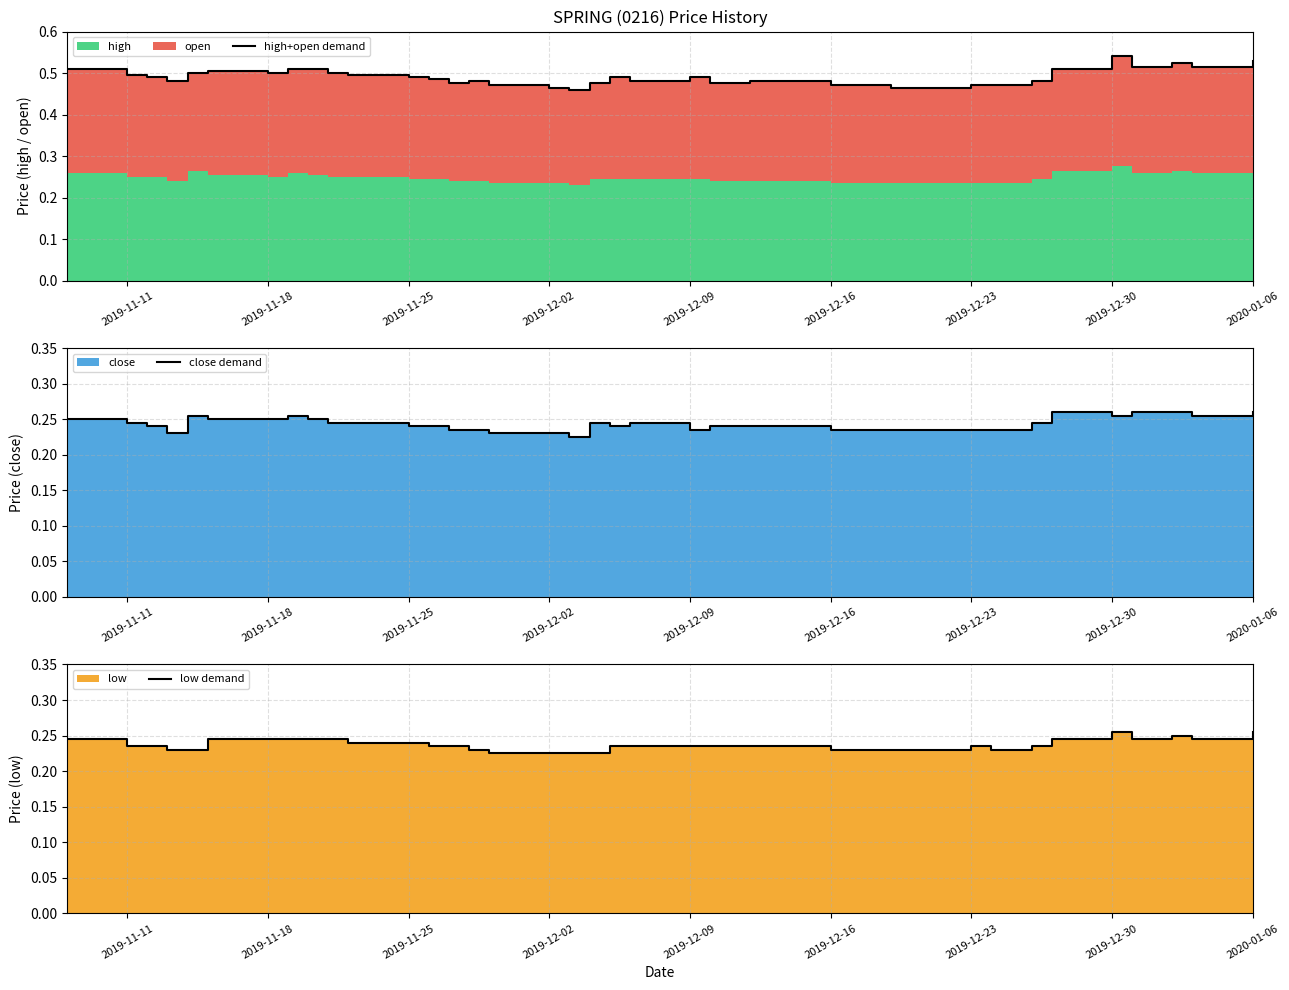

True or false: low demand and high+open demand cross at least once.

False